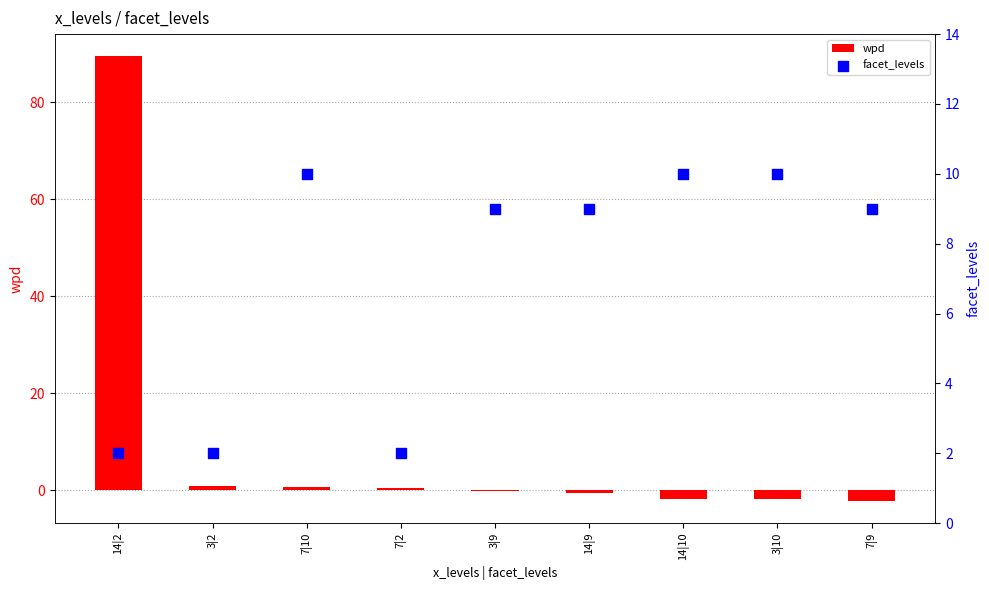

What is the total value across all series at 7|2?

2.4